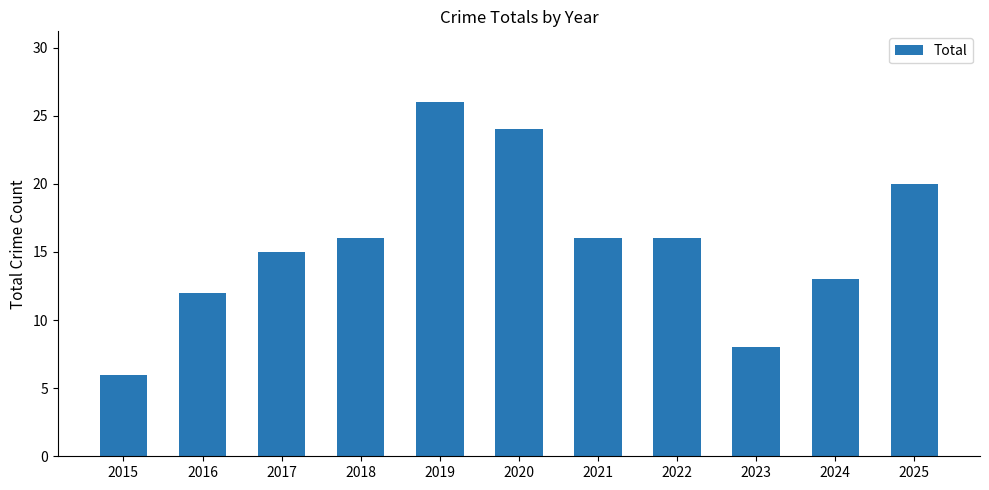

The chart shows a value of 16 at 2018. True or false?

True